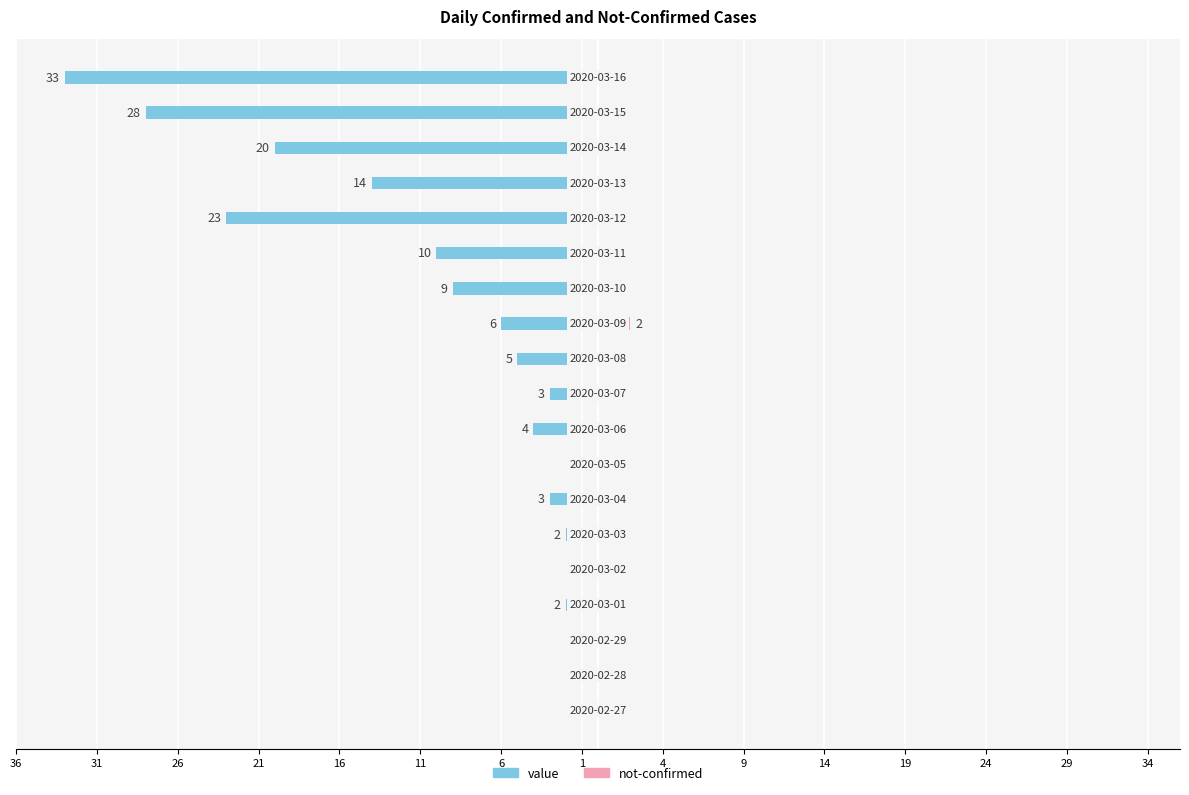

How many not-confirmed values are between 0 and 1?

18